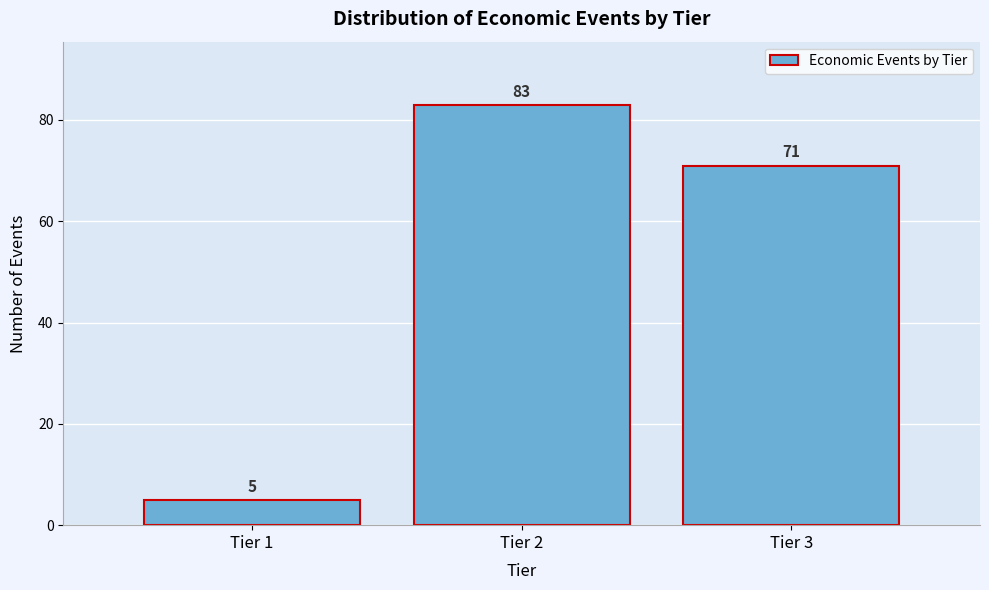

Reading left to right, extract all data points from this chart.

5	83	71